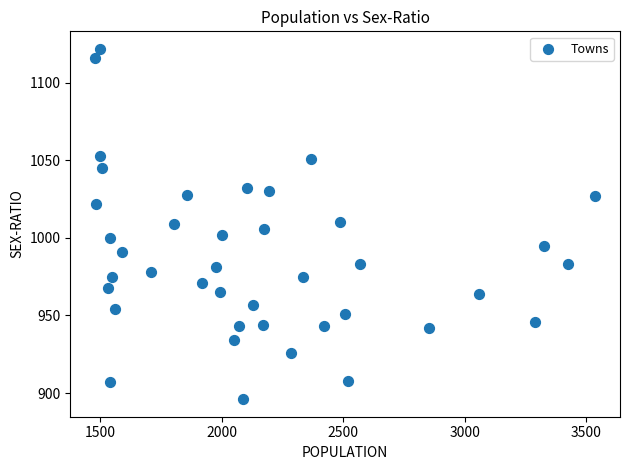

What is the range of X values (max minus min)?

2054